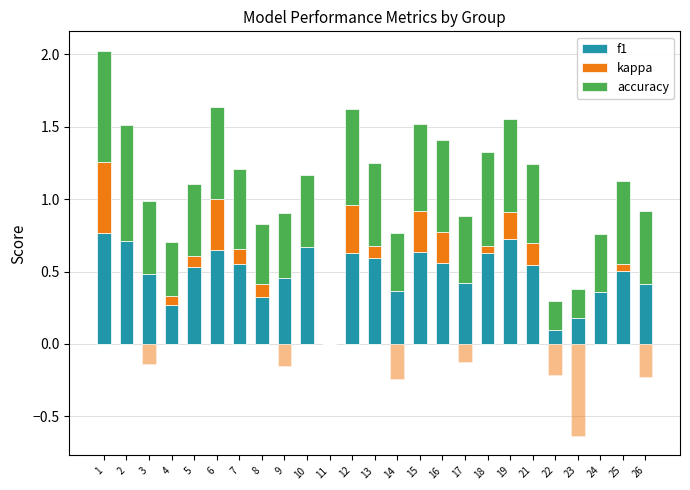

Count the number of data series in this chart.

3